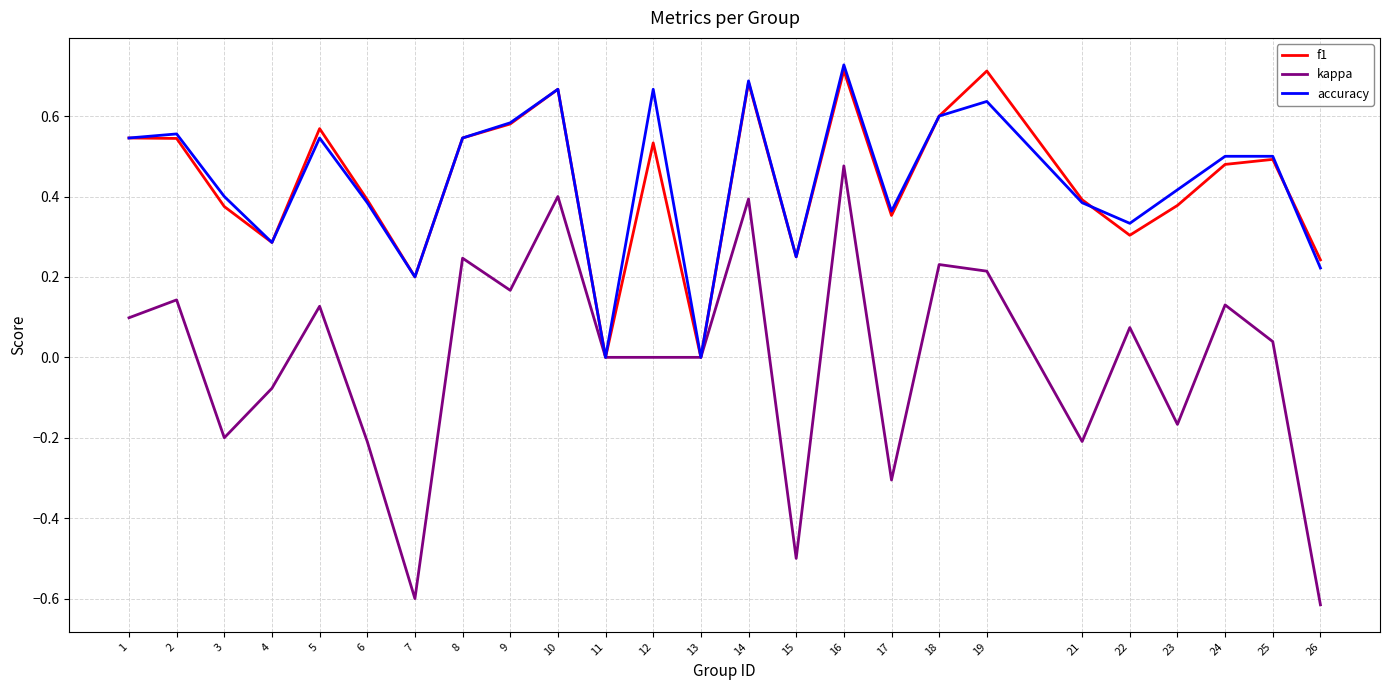

Which series changed the most between 9 and 15?

kappa